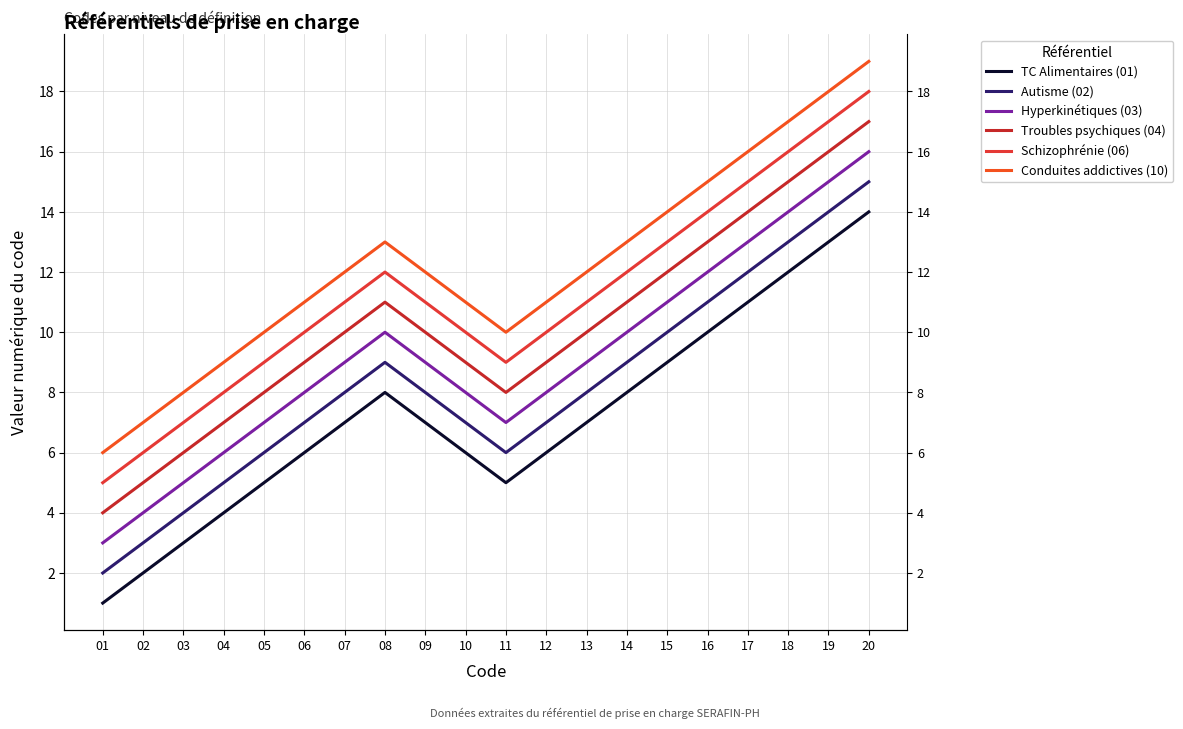

How many lines are shown in the chart?

6